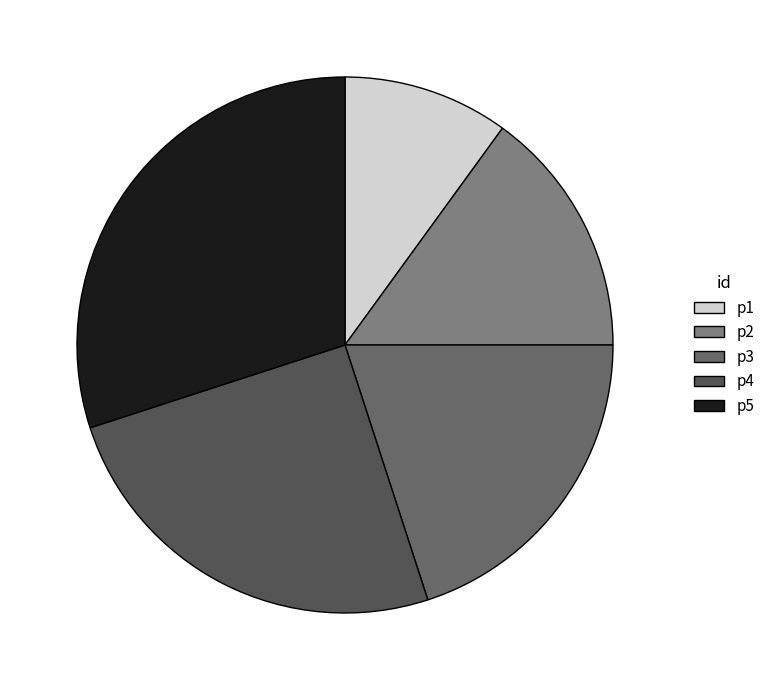

Does any single category account for the majority?

No